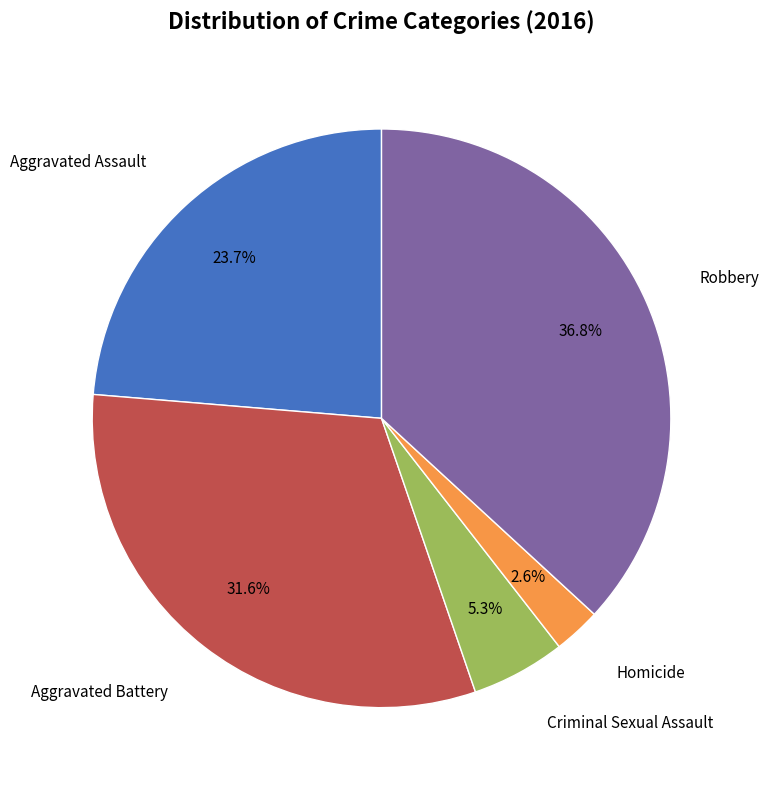

Is there a majority slice in this chart?

No